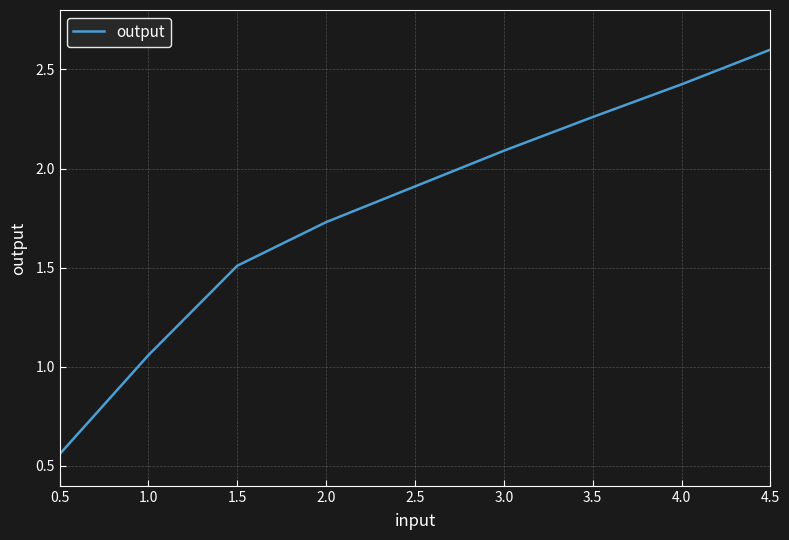

What is the sum of all values?

16.1